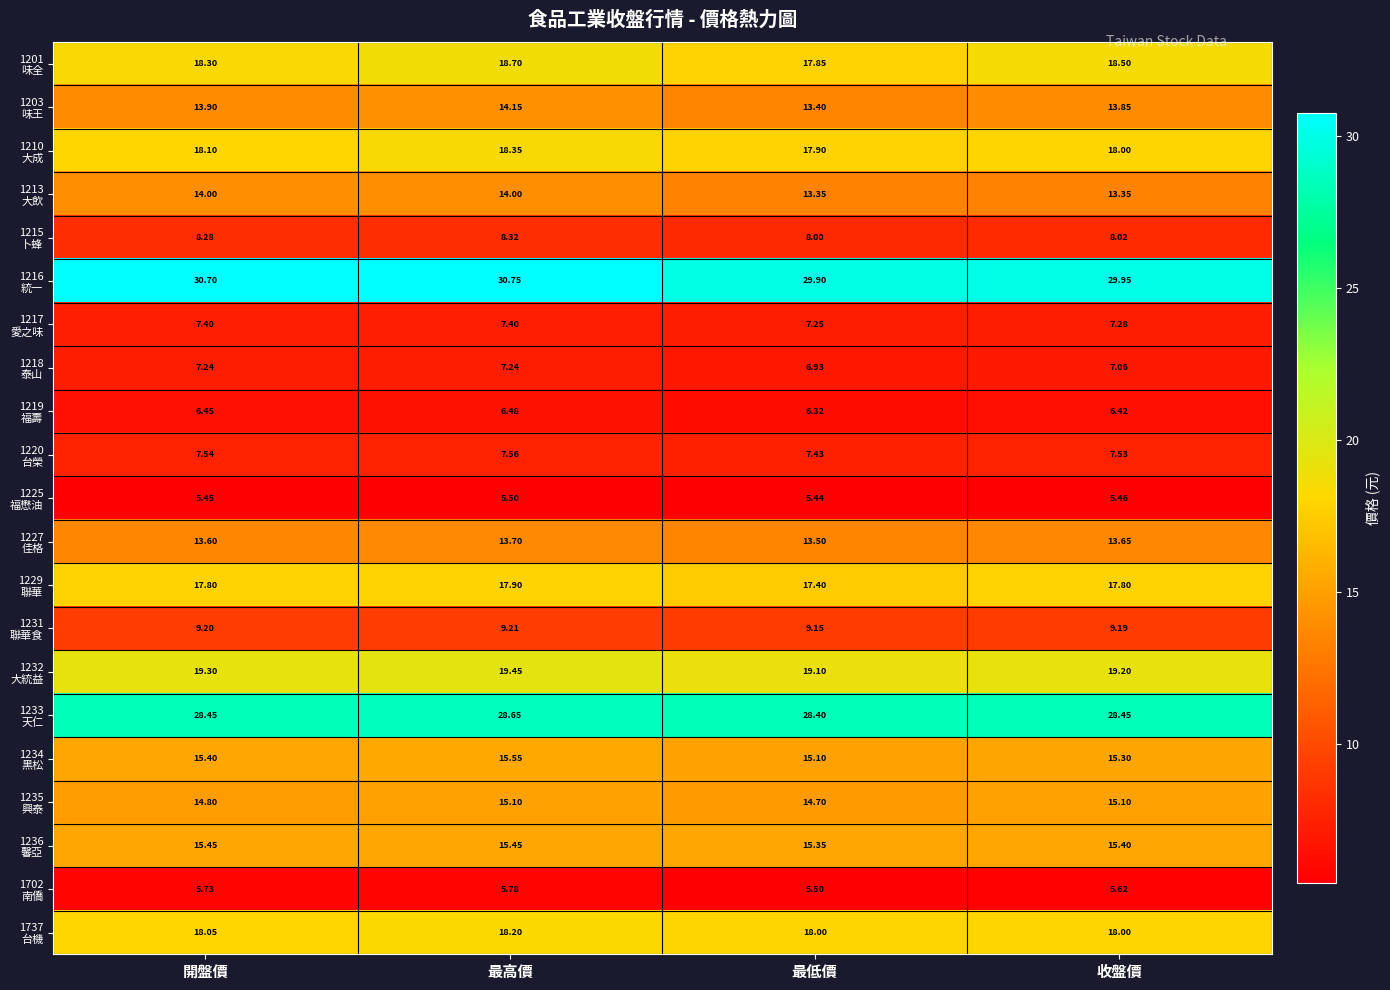

At which category is the sum across all series the highest?

最高價